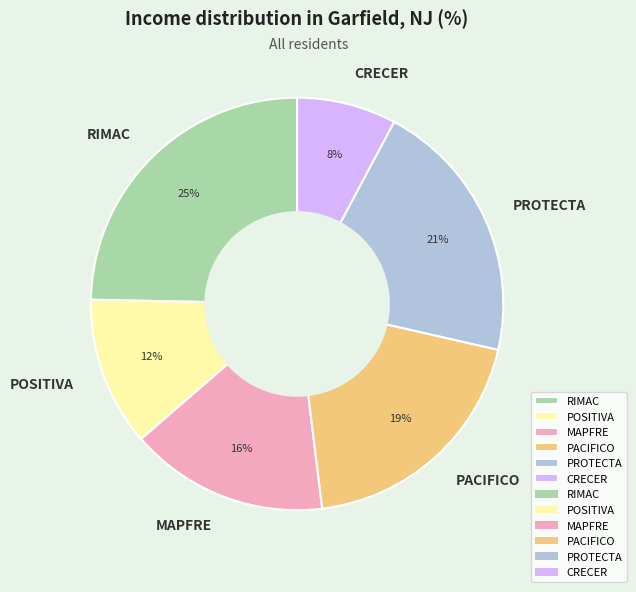

How many slices are in this pie chart?

6